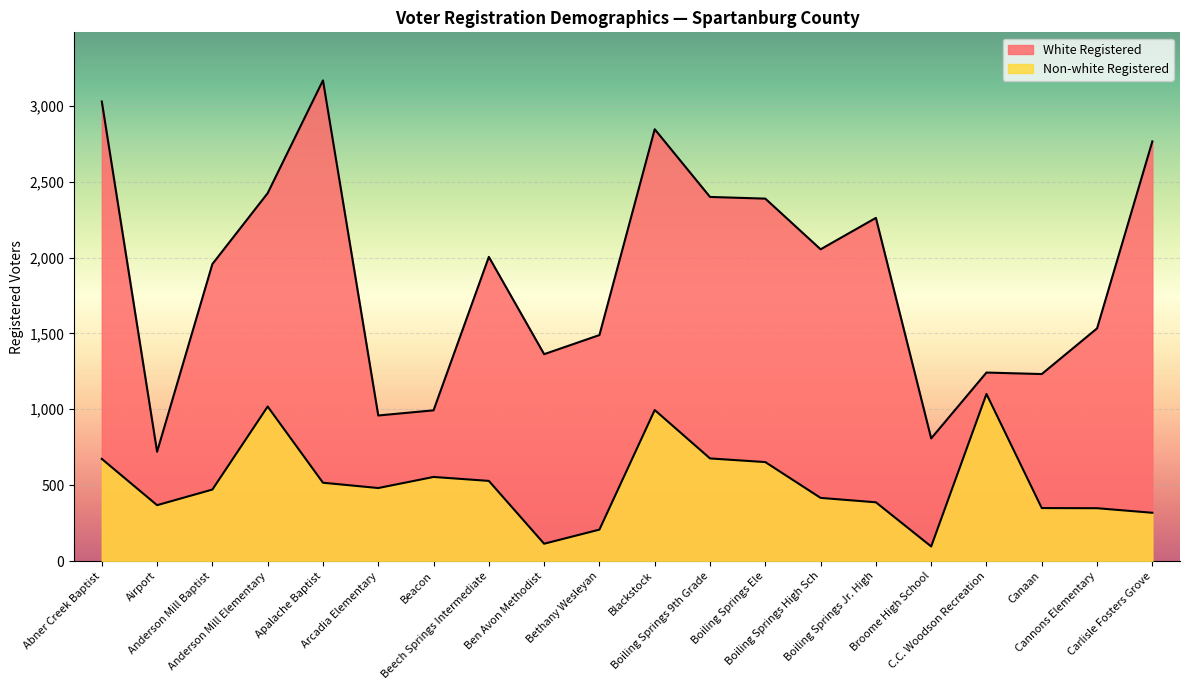

What is the value of the 9th point from the left?

114